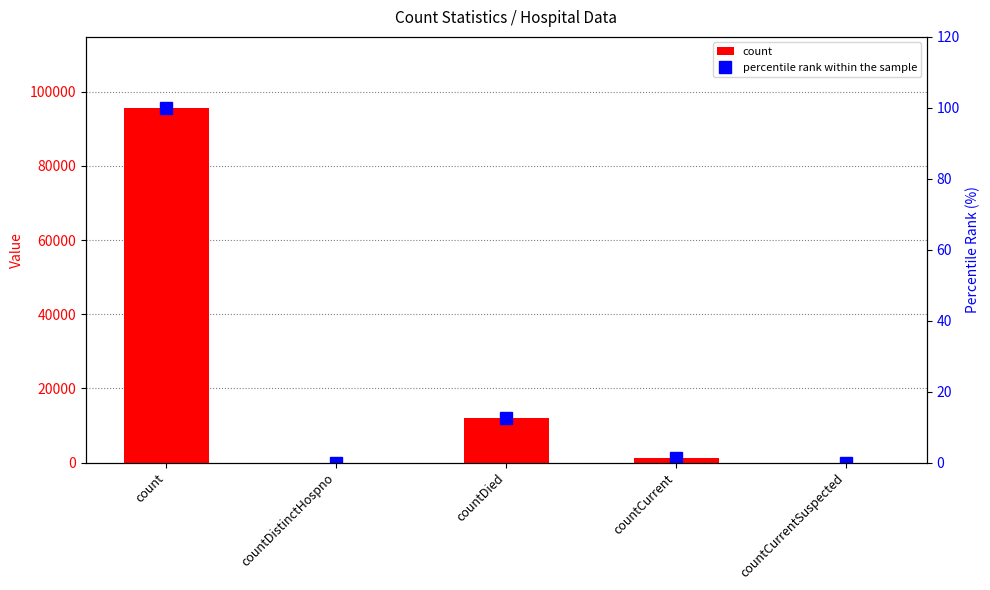

Is the value of percentile rank within the sample at countCurrent greater than the value of count at countCurrent?

No